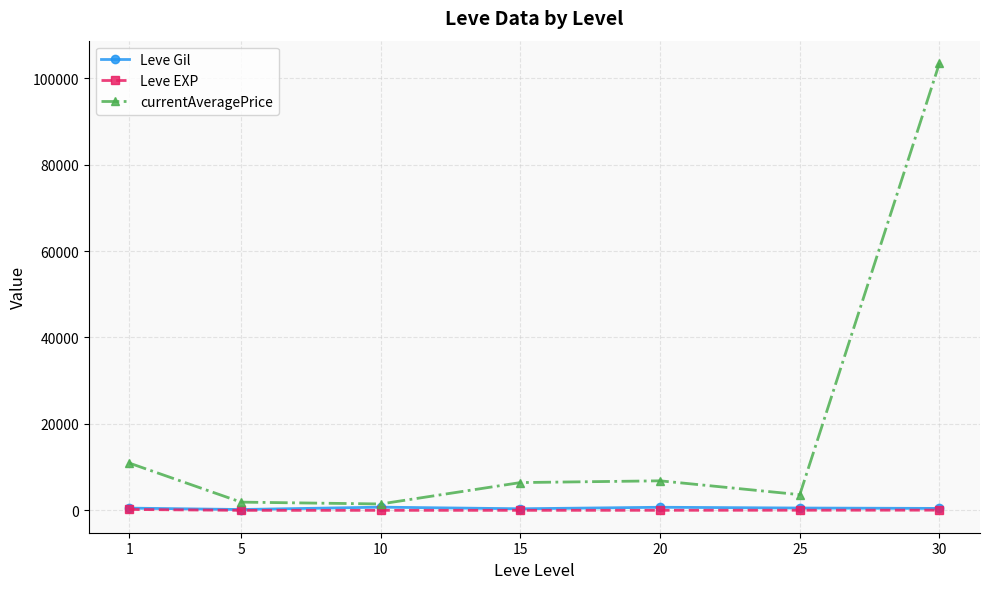

Between 1 and 30, which series saw the biggest shift?

currentAveragePrice